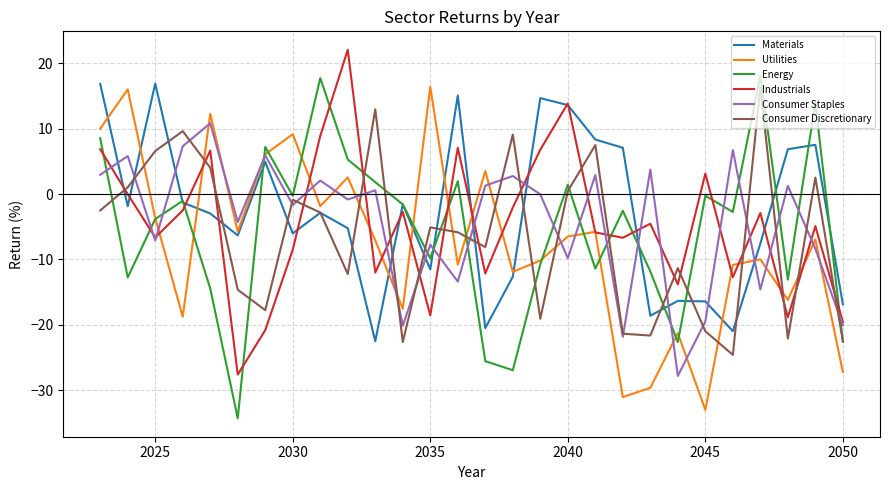

True or false: Utilities and Materials cross at least once.

True